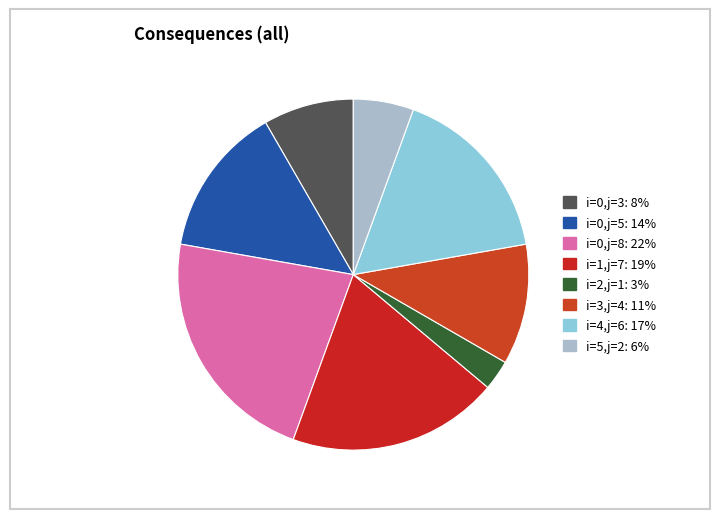

To the nearest percent, what is the average slice percentage?

12%